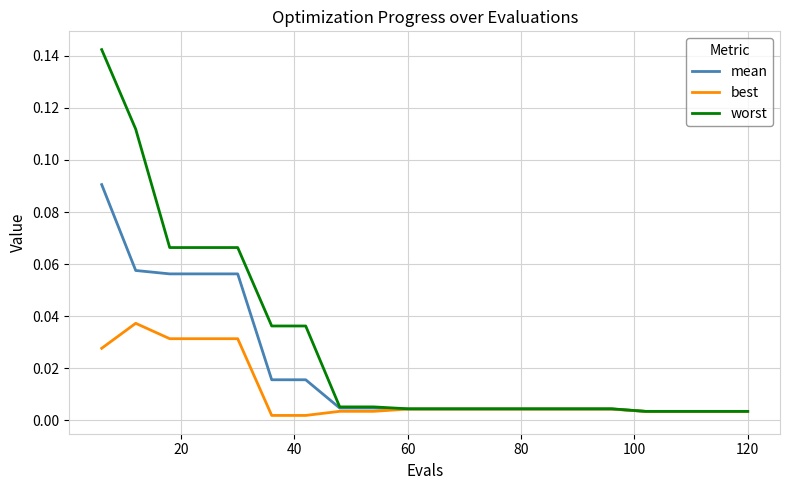

Which series has the largest total across all categories?

worst